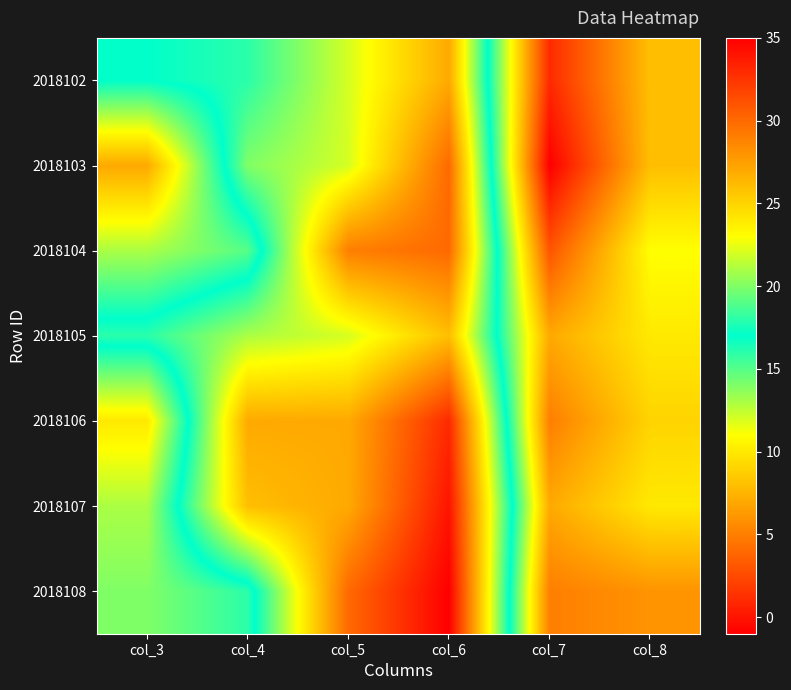

How many distinct data groups are displayed?

7